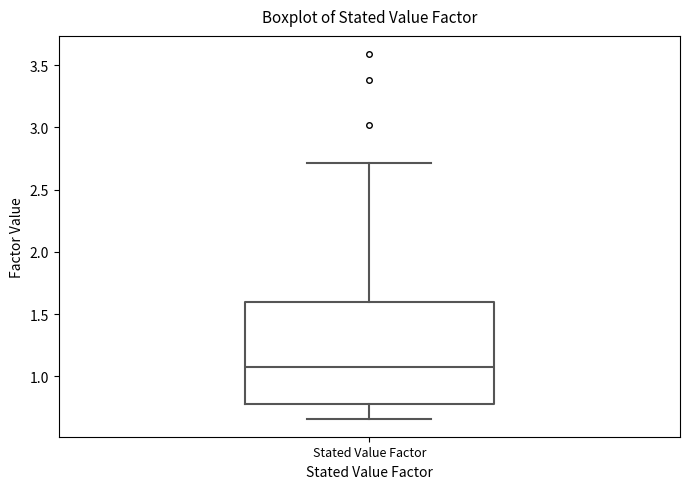

Transcribe this box plot: give where the median line is, the range the box spans, and where the two whiskers end, as read against the y-axis. The values are not printed on the chart, so give them approximately, as read against the axis.

median 1.10, box 0.80 to 1.60, whiskers 0.65 to 2.70